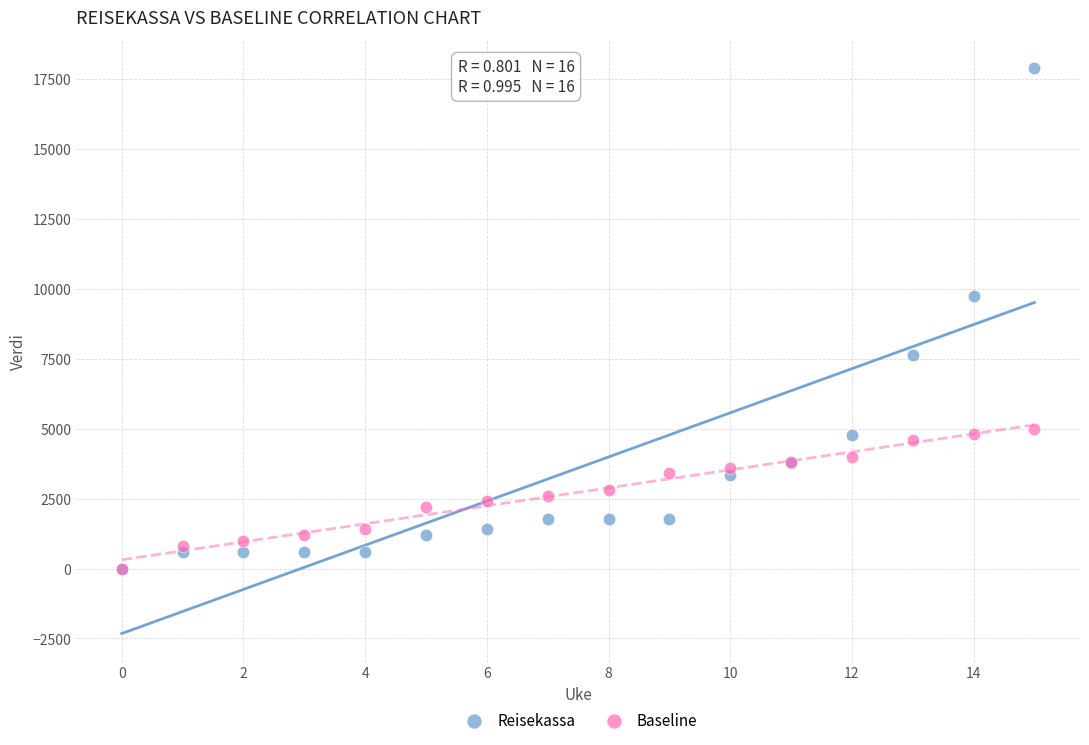

Which series contains the highest Y value?

Reisekassa